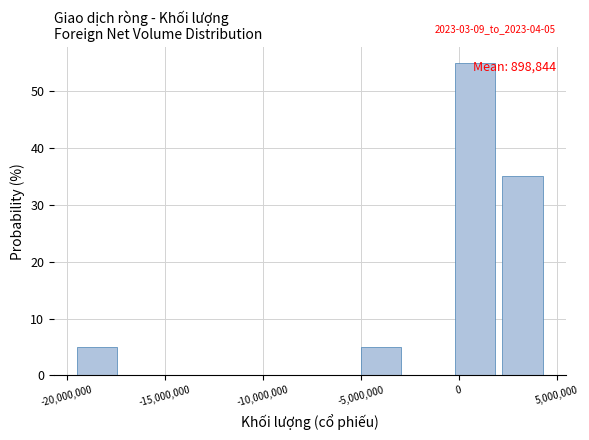

Which range on the x-axis has the tallest bar?

0 to 2000000